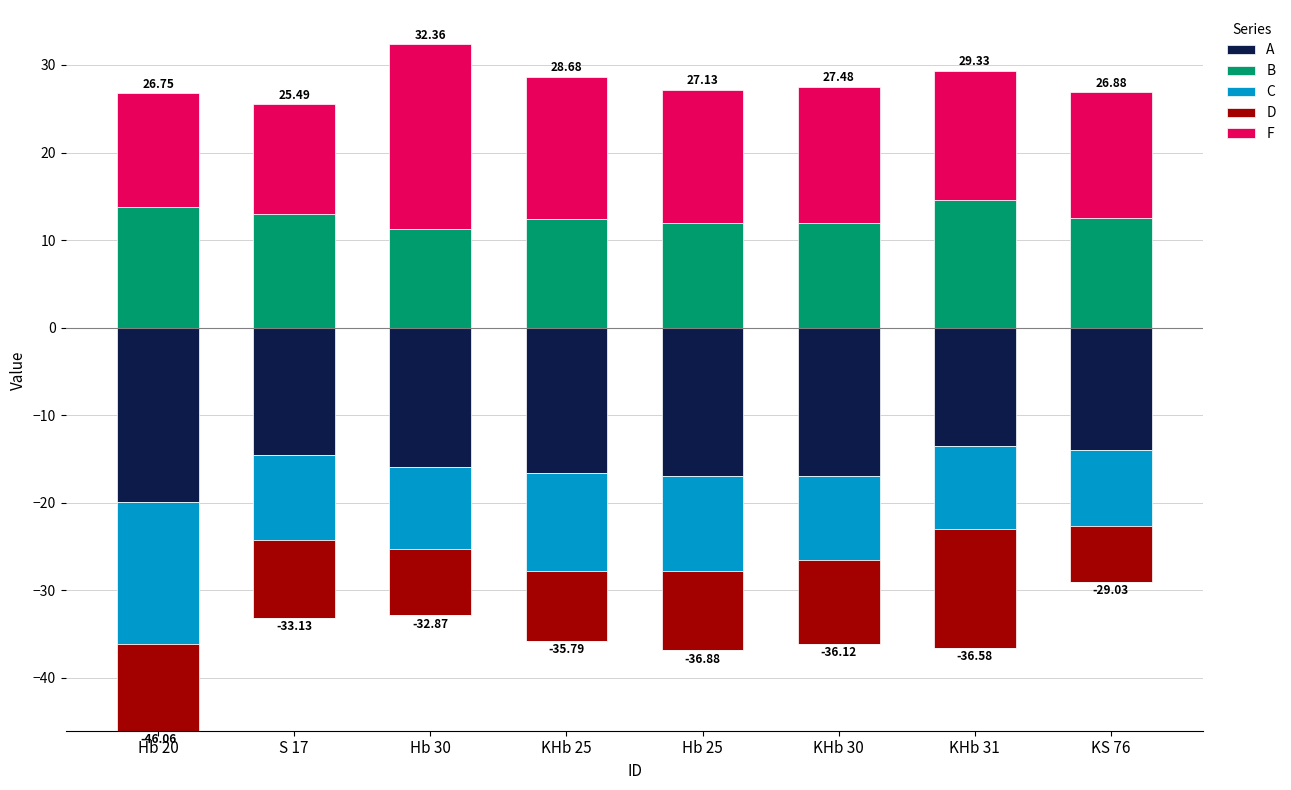

What is the average value of the F series?

15.3